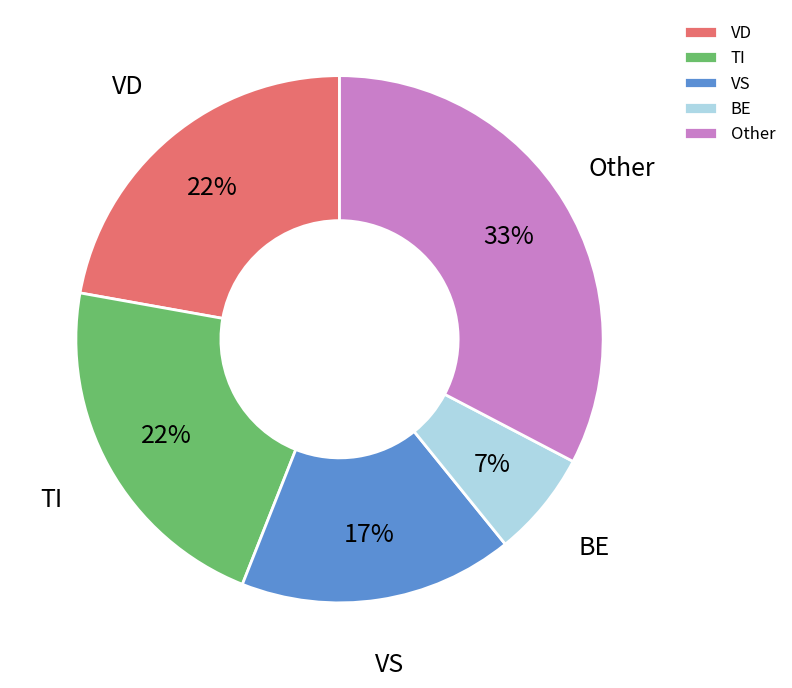

Do VD and VS together represent more than half of the pie?

No